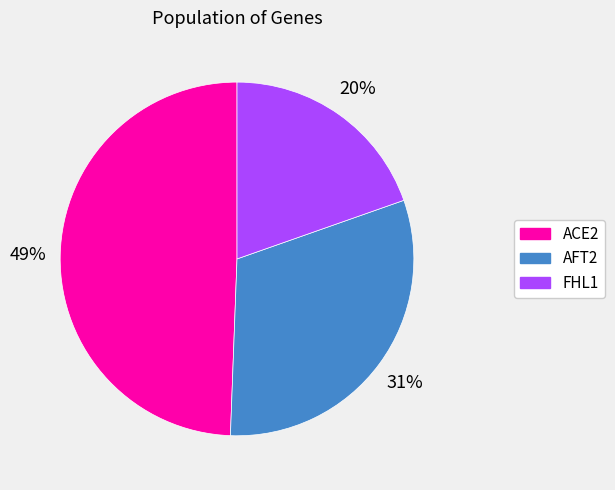

To the nearest percent, what percentage of the pie is FHL1?

20%